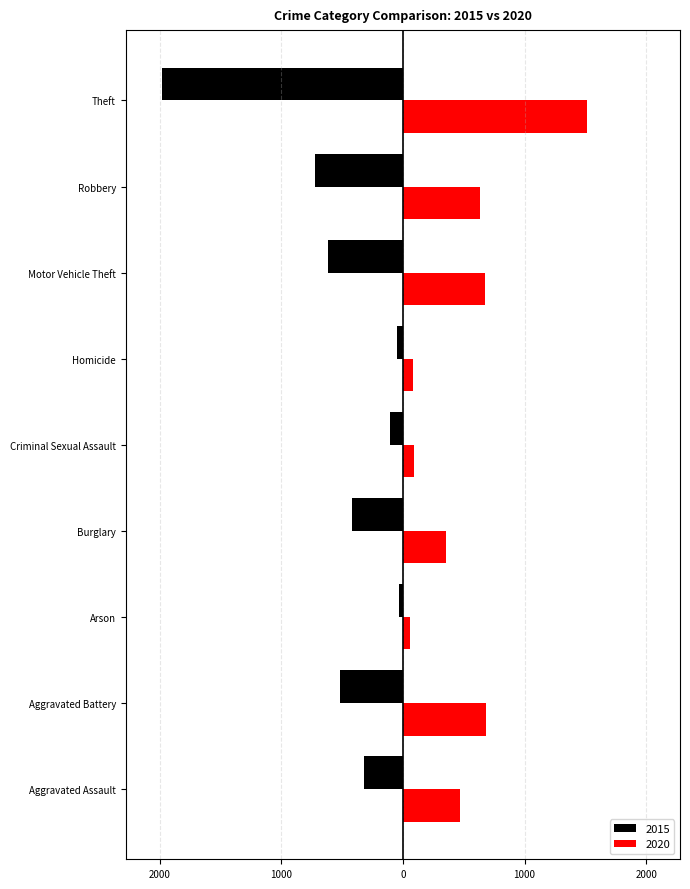

What are all the series names shown in the legend?

2015, 2020